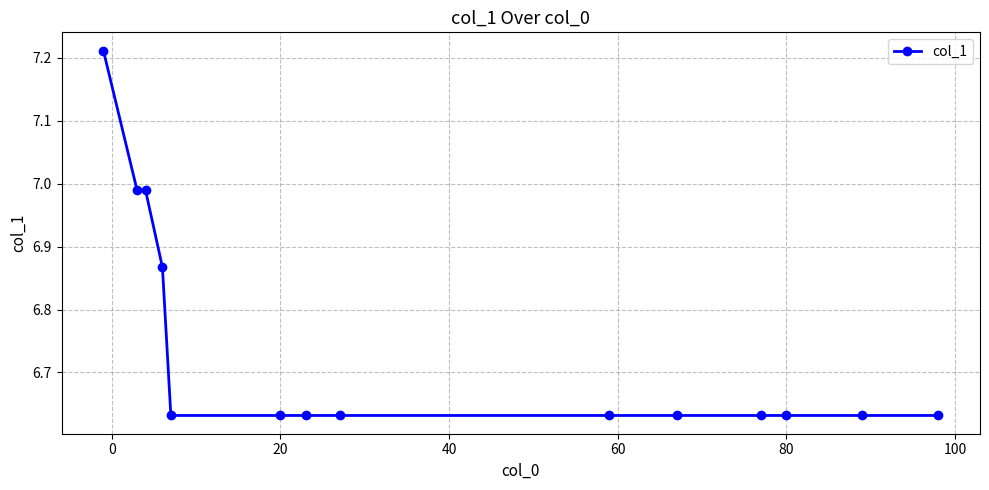

What is the average value?

6.7